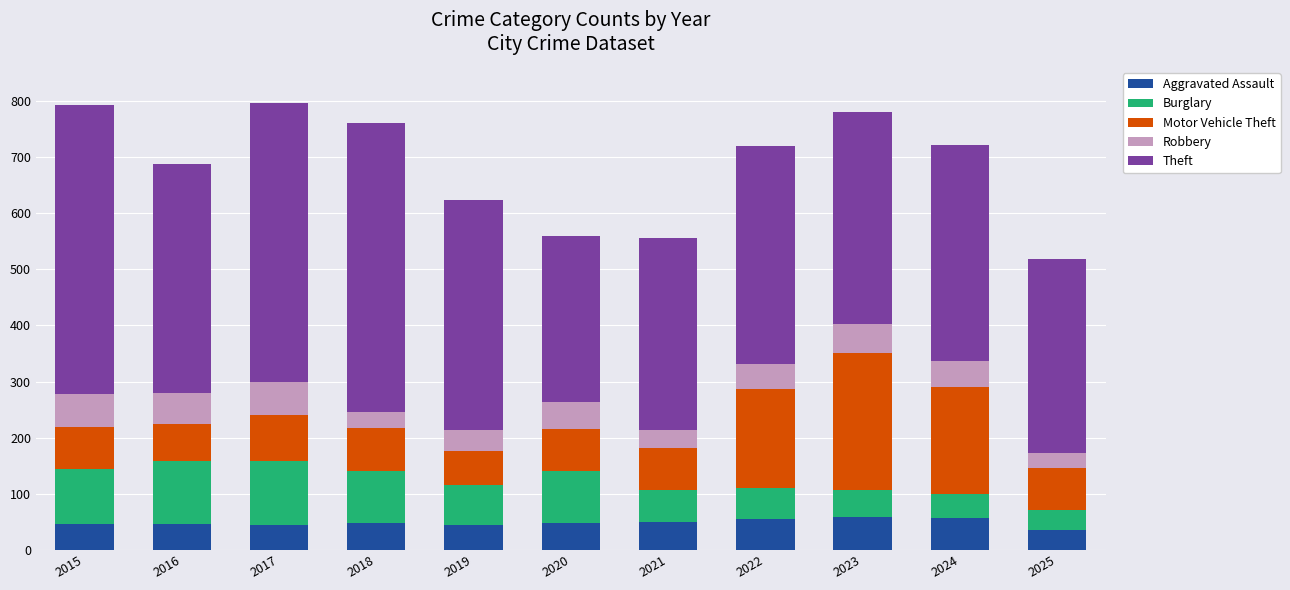

What is the sum of all Aggravated Assault values?

531